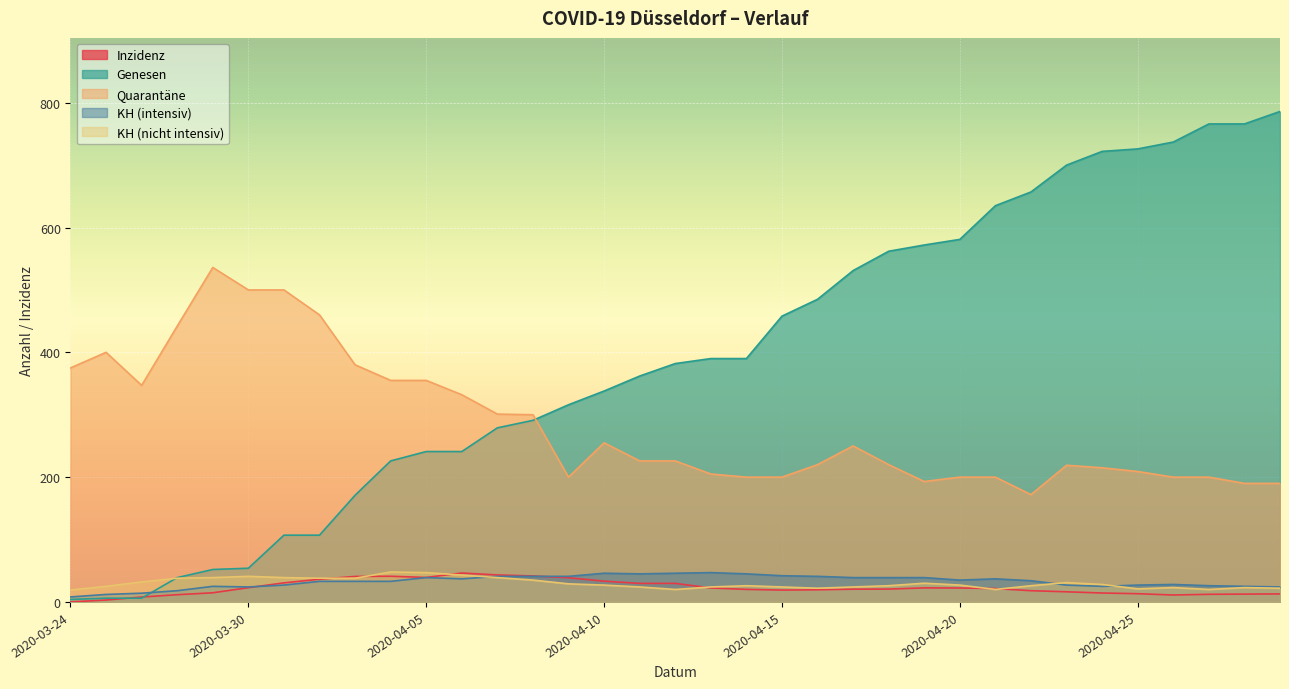

In KH (nicht intensiv), how many points are higher than both neighbors (excluding endpoints)?

7